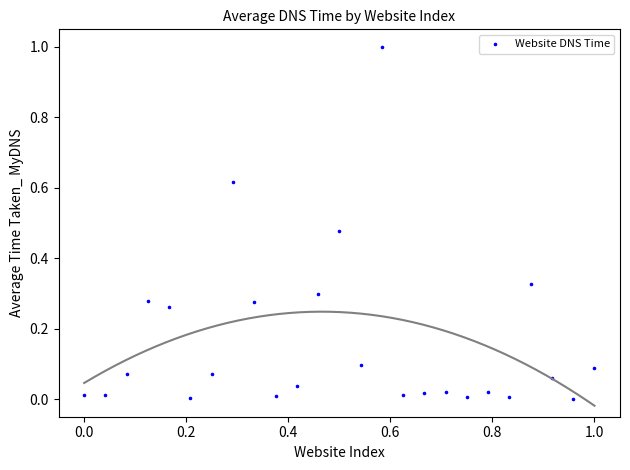

What is the range of X values (max minus min)?

1.0